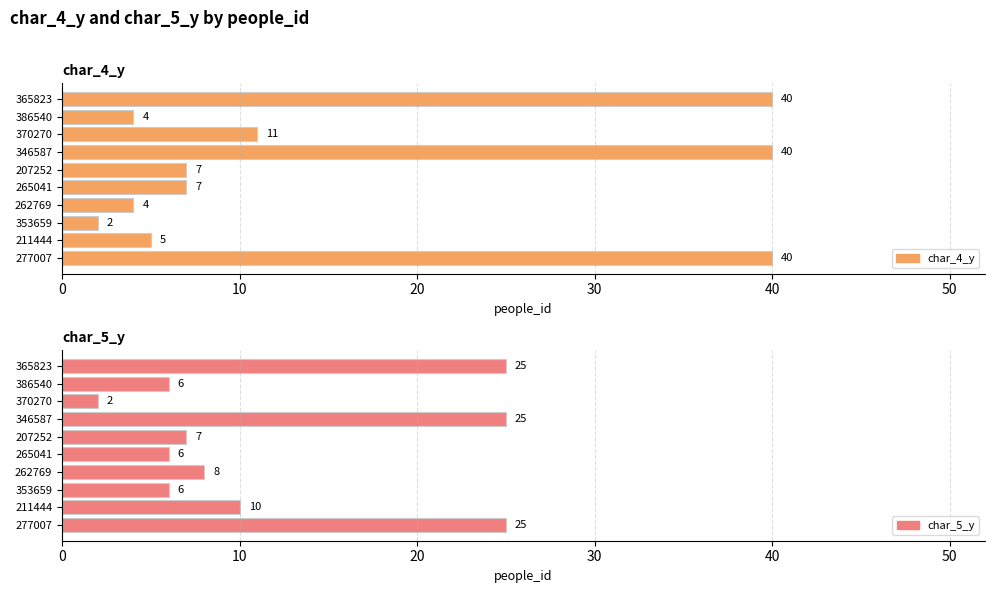

What position from the right is 211444?

2